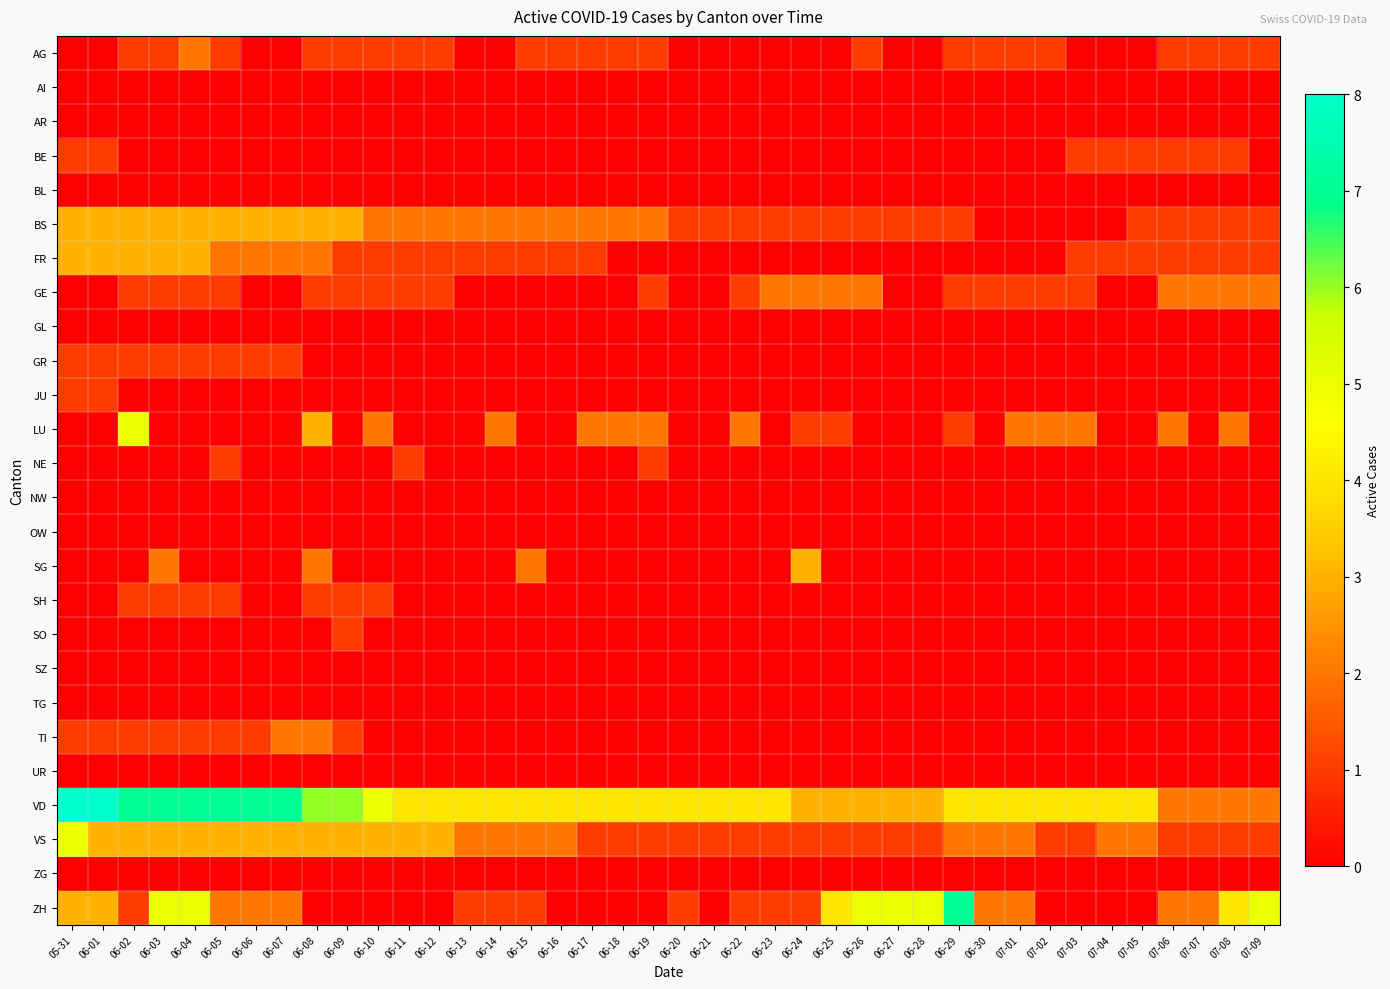

What is the total value across all series at 06-20?

7